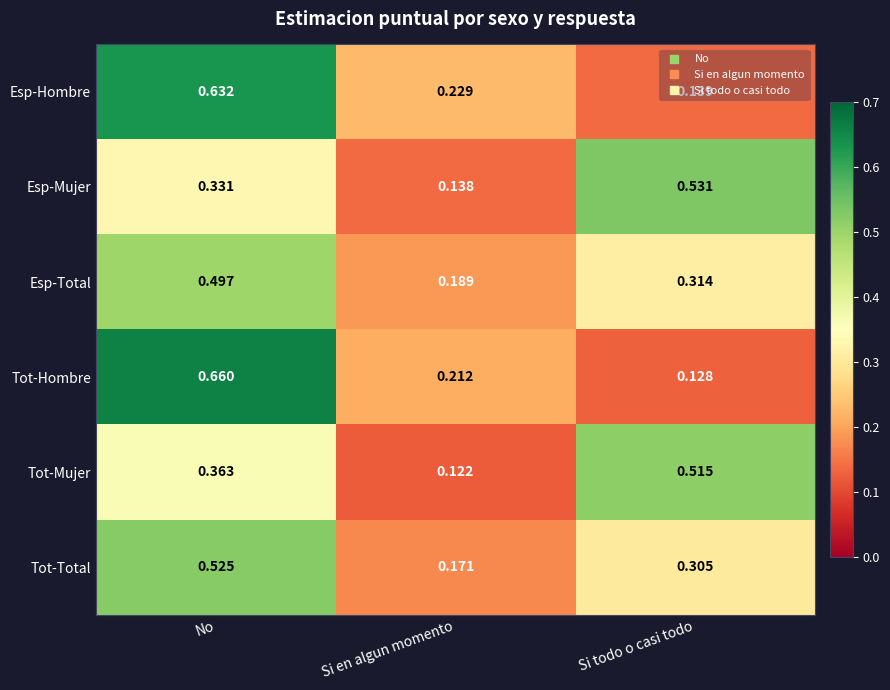

Between No and Si en algun momento, which series saw the biggest shift?

Tot-Hombre